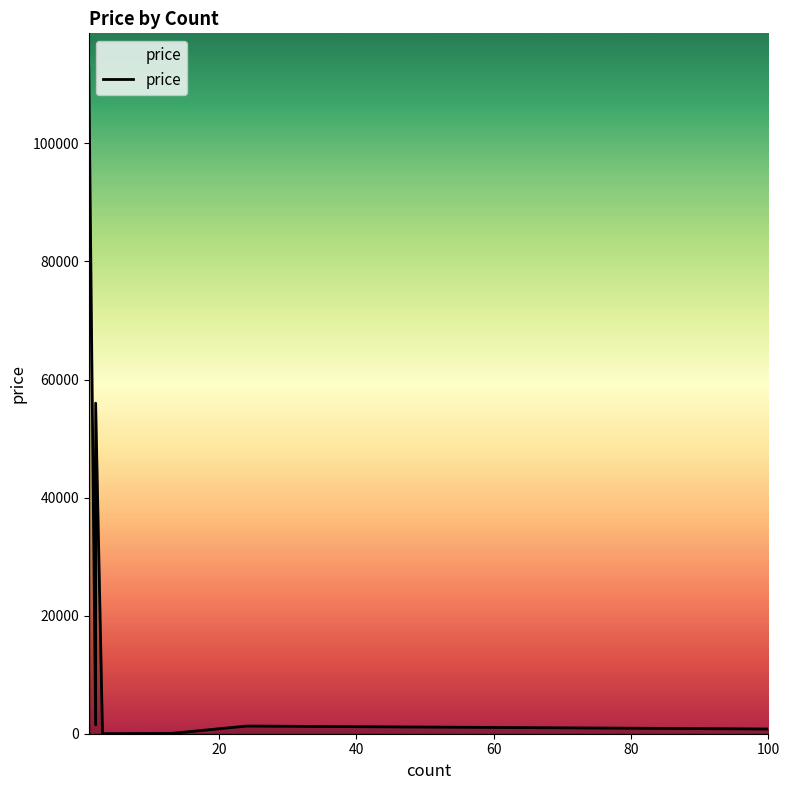

What is the sum of all values?

238481